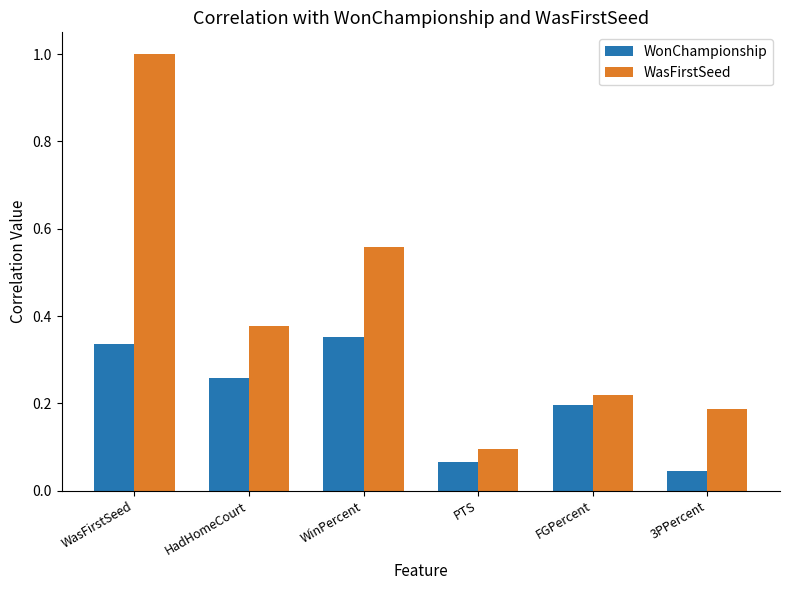

What are all the series names shown in the legend?

WonChampionship, WasFirstSeed